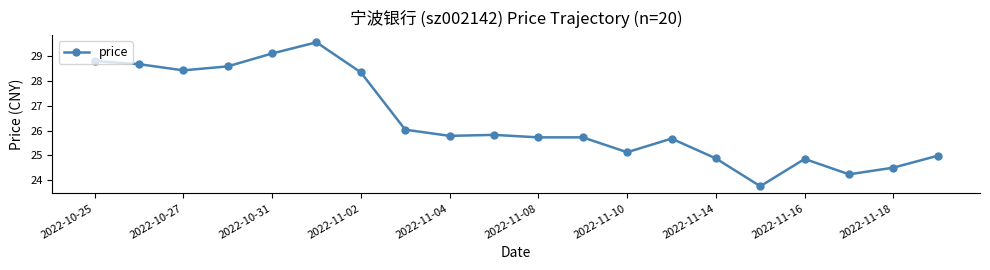

What is the minimum value shown in the chart?

23.8